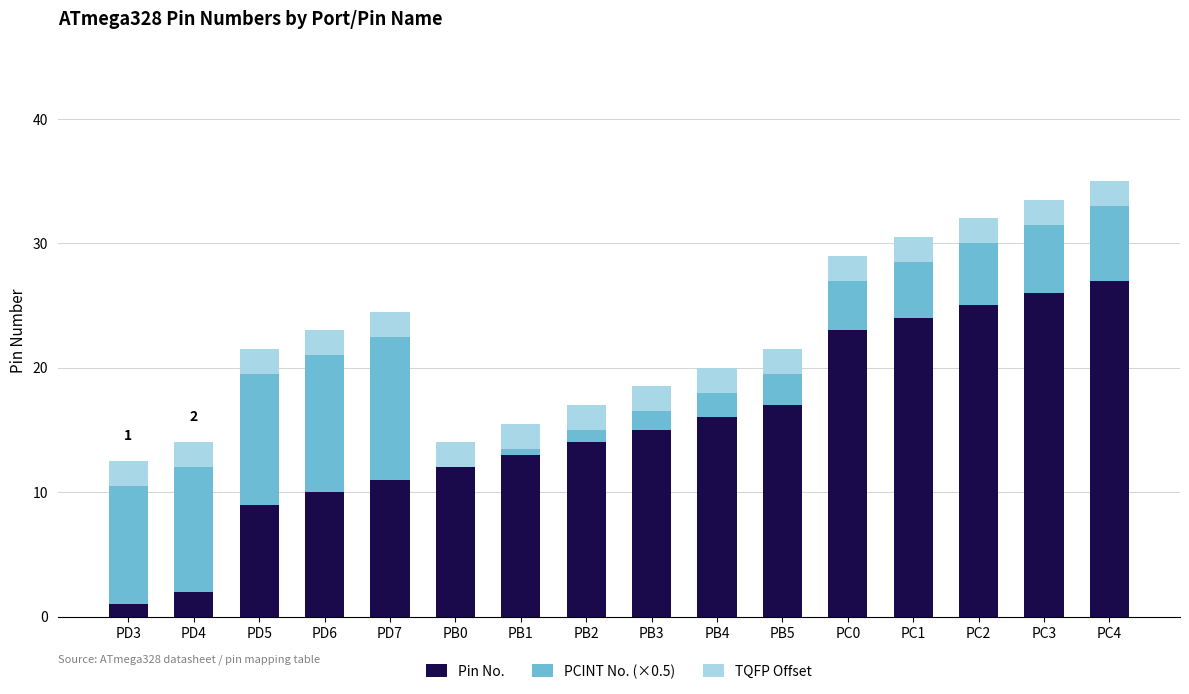

True or false: Pin No. has a value of 37.2 at PC4.

False